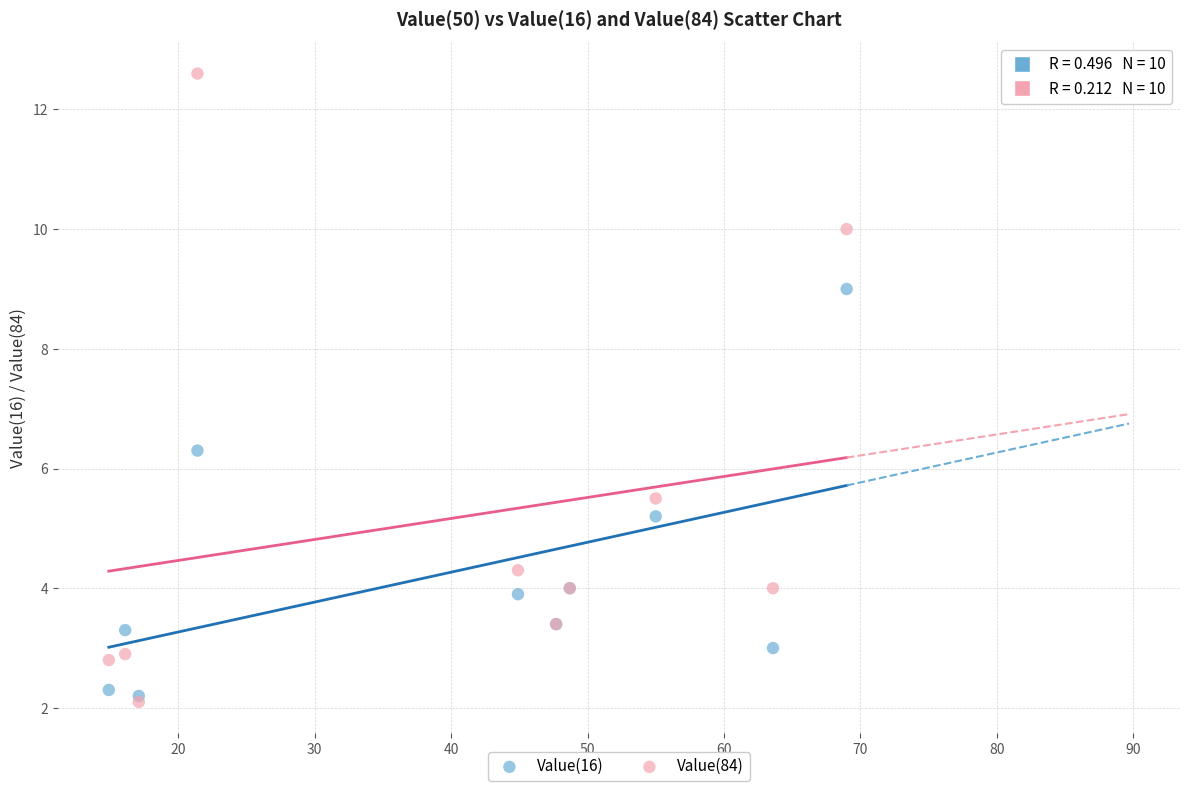

In the Value(16) series, what Y value is closest to 5?

5.2